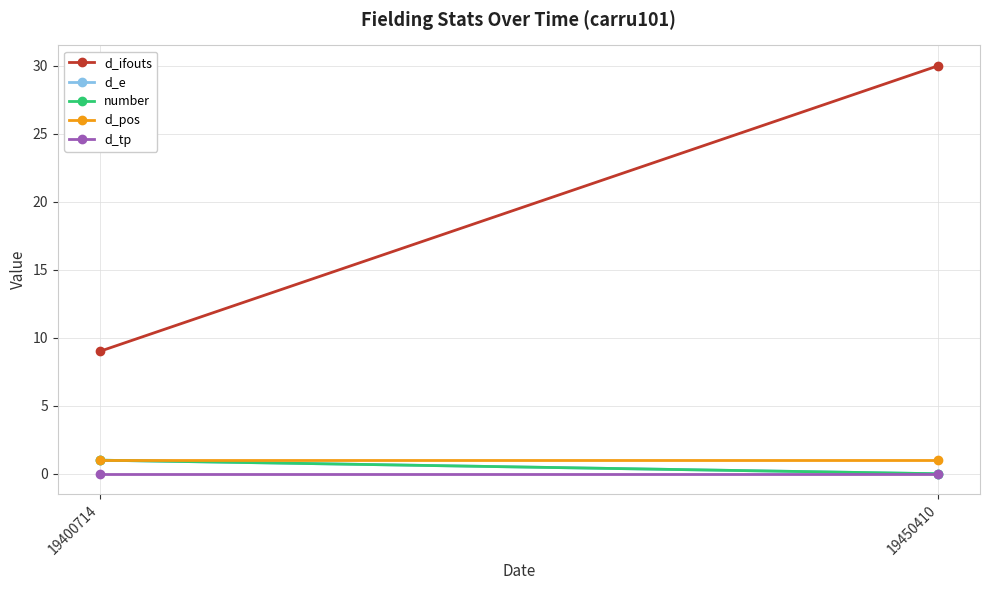

What is the difference between the number values at 19450410 and 19400714?

1